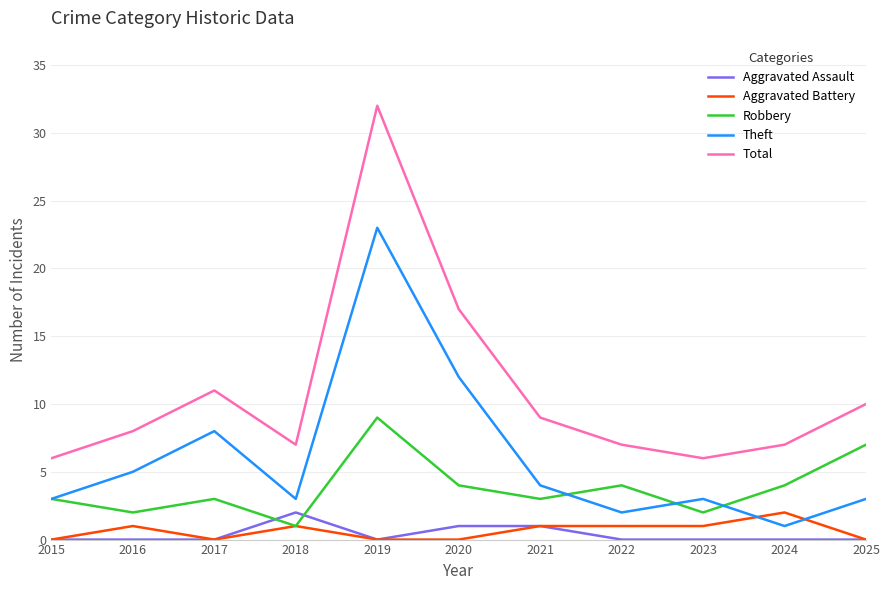

What is the highest value of the Aggravated Battery series?

2